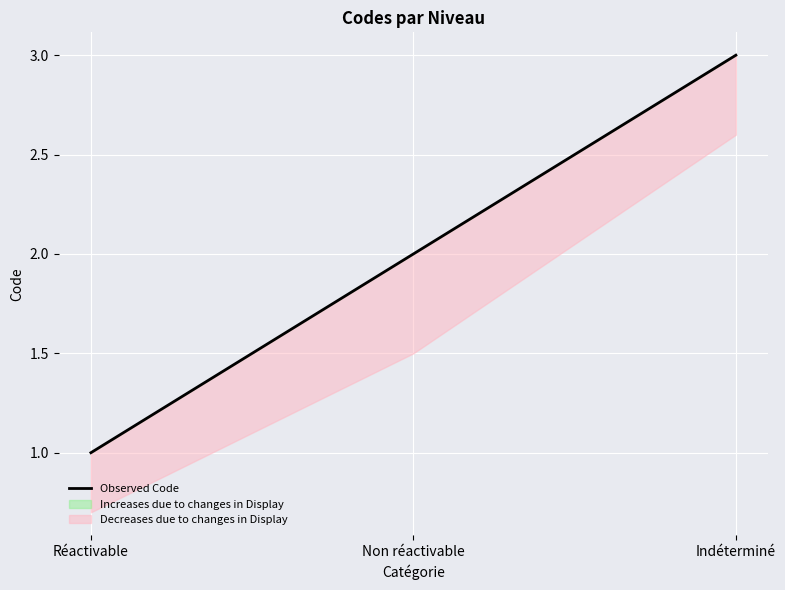

Which label corresponds to the smallest value in the chart?

Réactivable